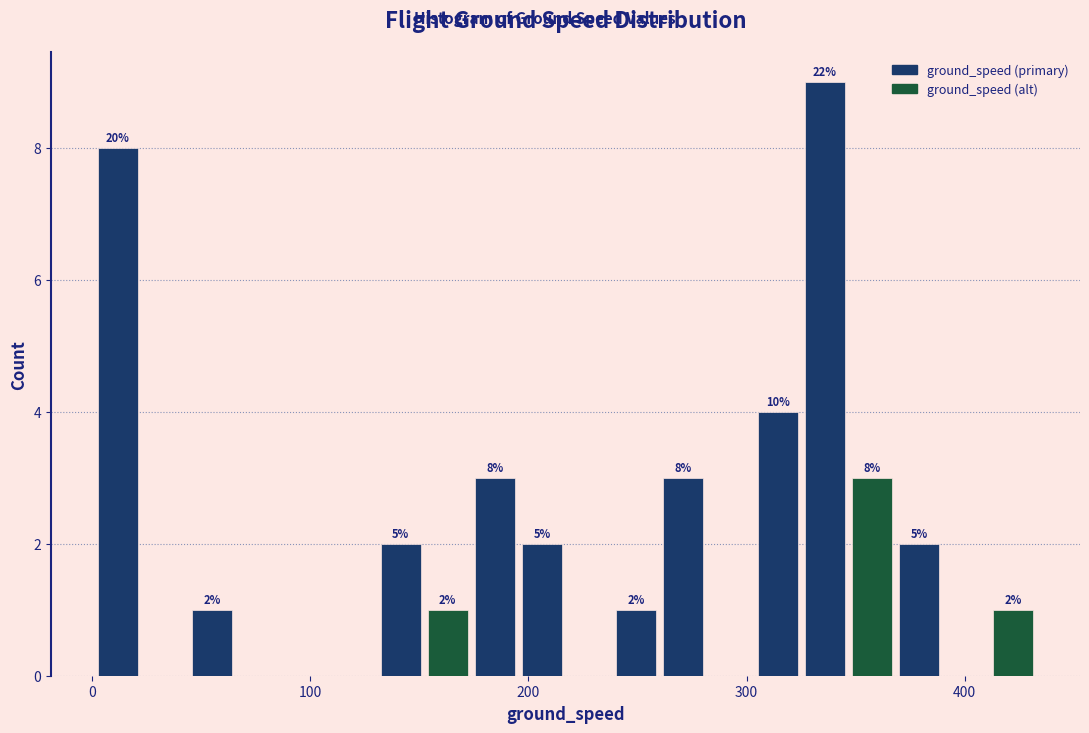

Read against the x-axis, roughly where is the centre of the tallest bar?

340